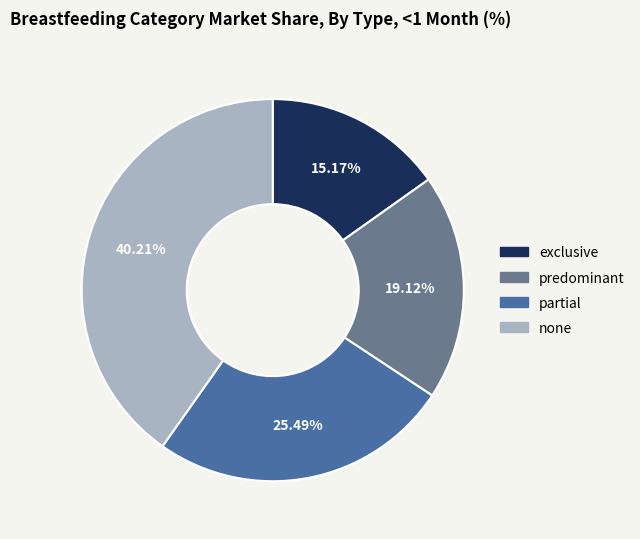

Count the number of slices in the pie.

4